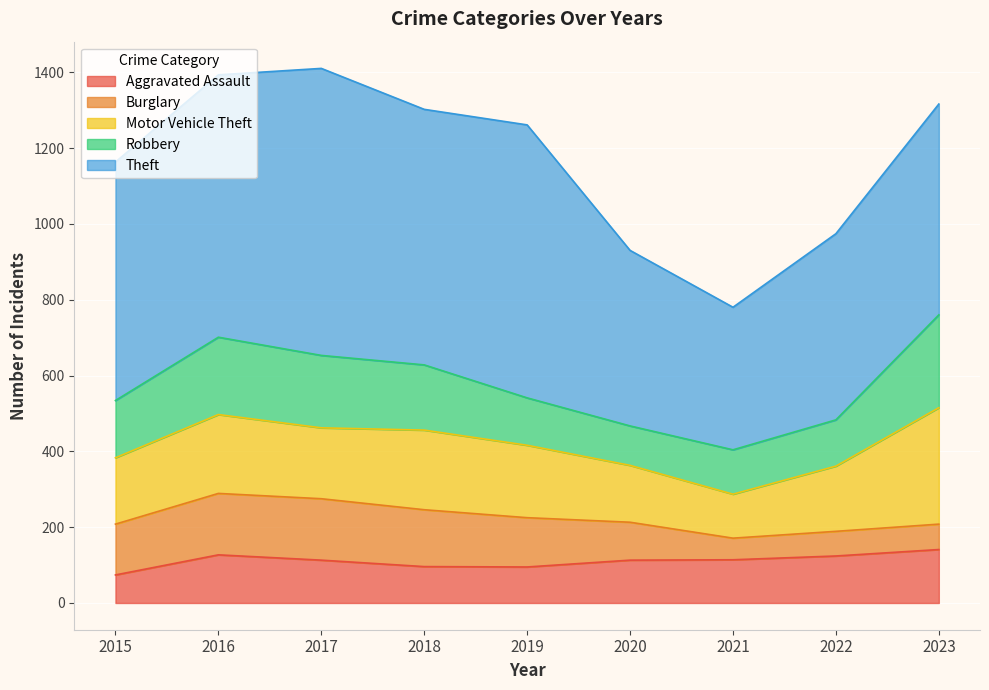

What are all the series names shown in the legend?

Aggravated Assault, Burglary, Motor Vehicle Theft, Robbery, Theft